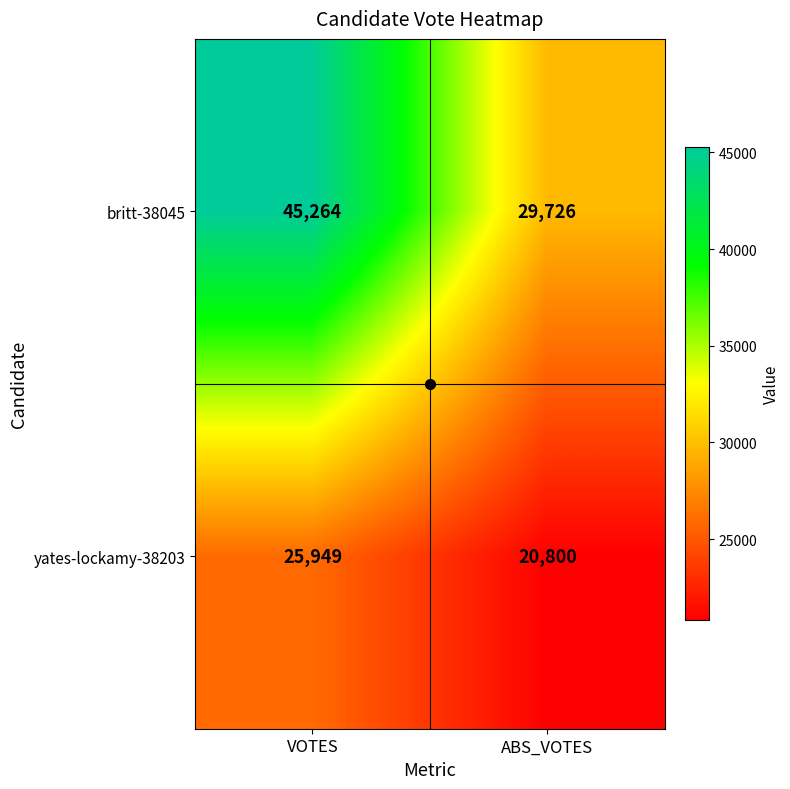

What value does the britt-38045 series have at VOTES, to the nearest 100?

45300